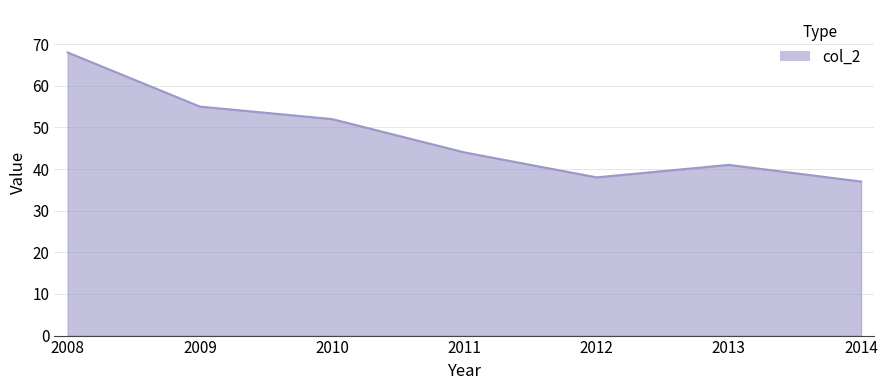

Count the number of data series in this chart.

1